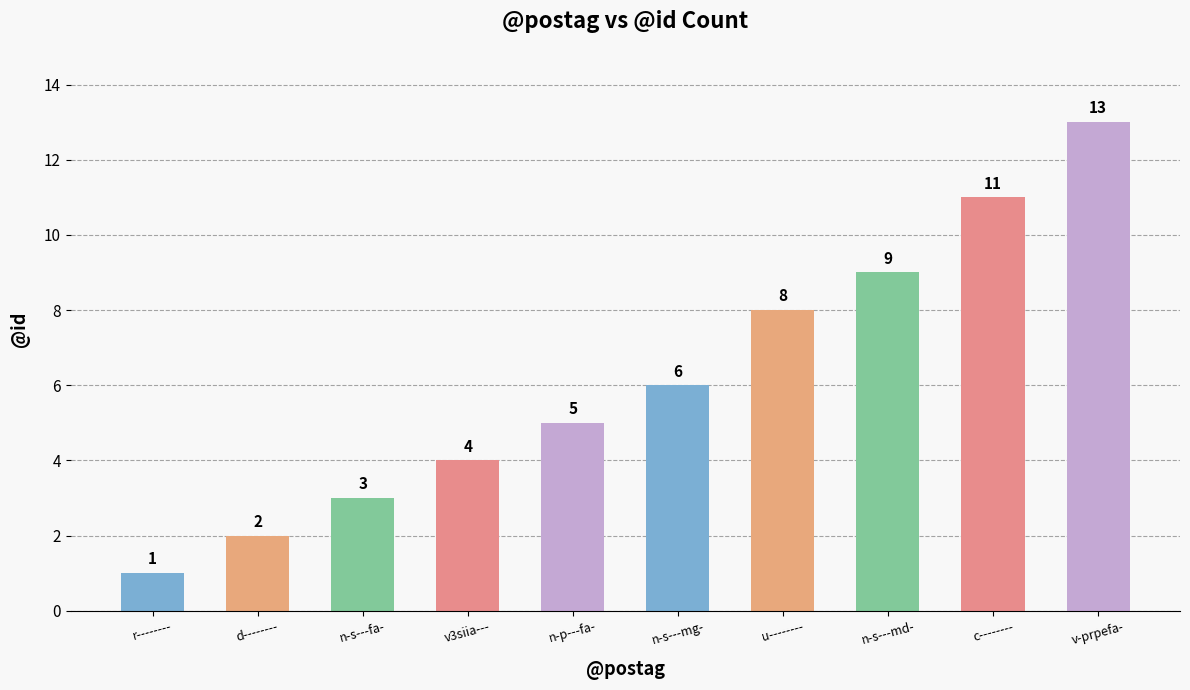

What is the maximum value shown in the chart?

13